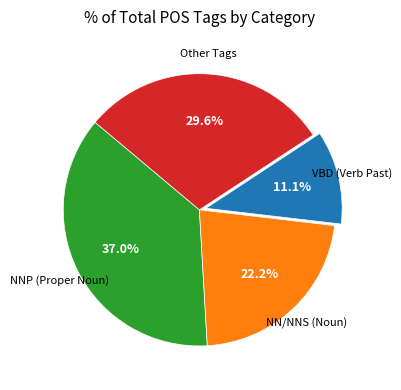

Count the number of slices in the pie.

4